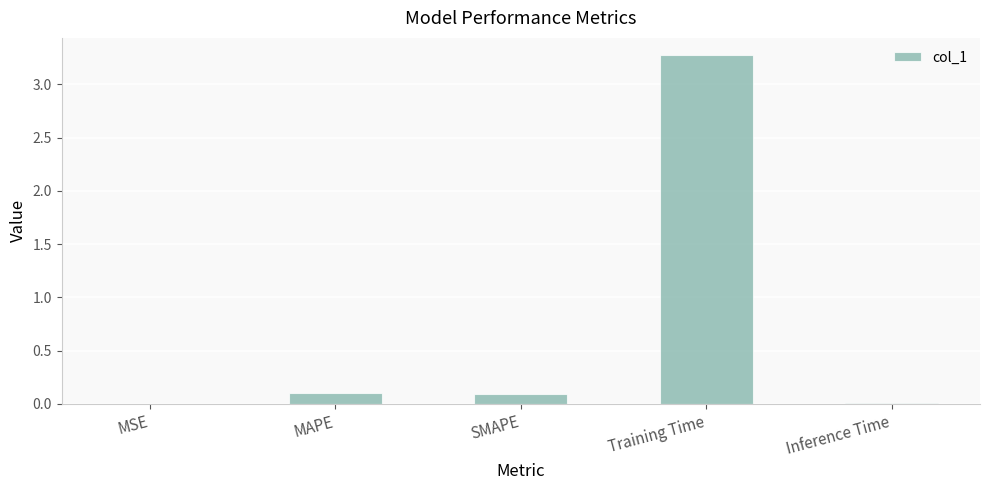

Which has a higher value, Training Time or MSE?

Training Time